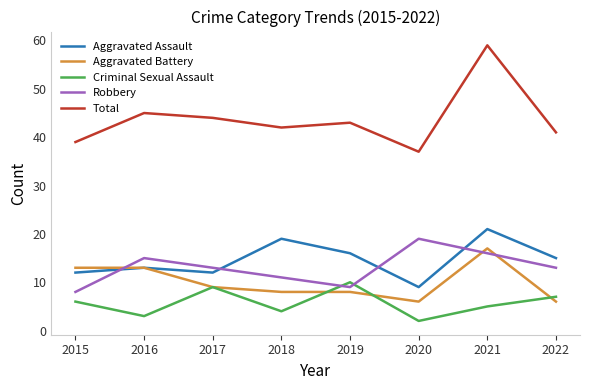

Is it true that Robbery equals 21 at 2022?

False